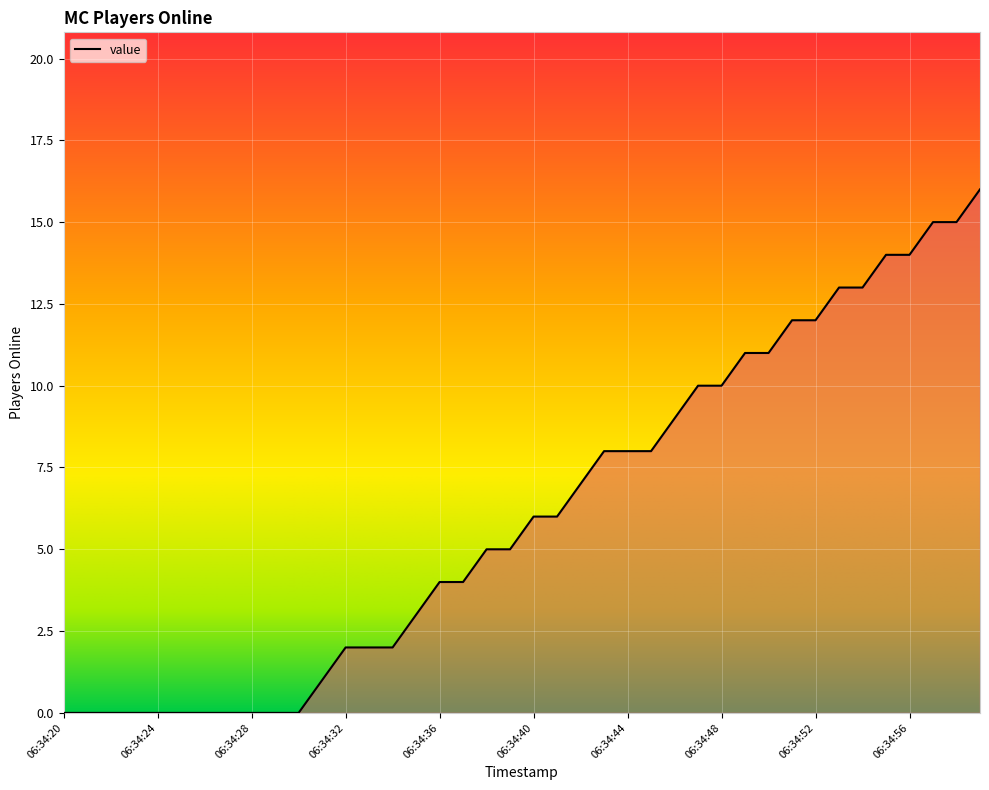

What is the maximum value shown in the chart?

16